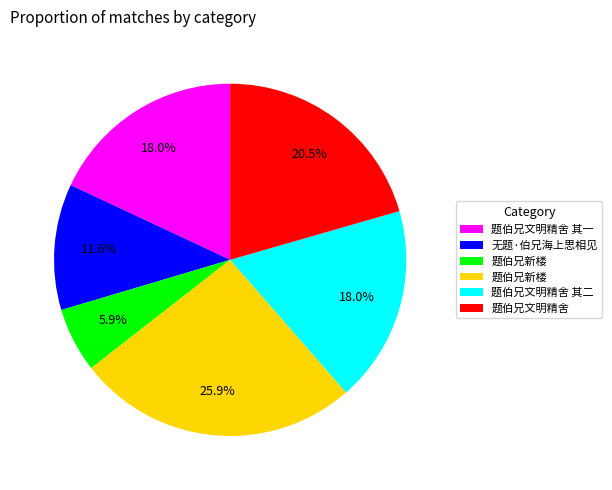

Is there a majority slice in this chart?

No